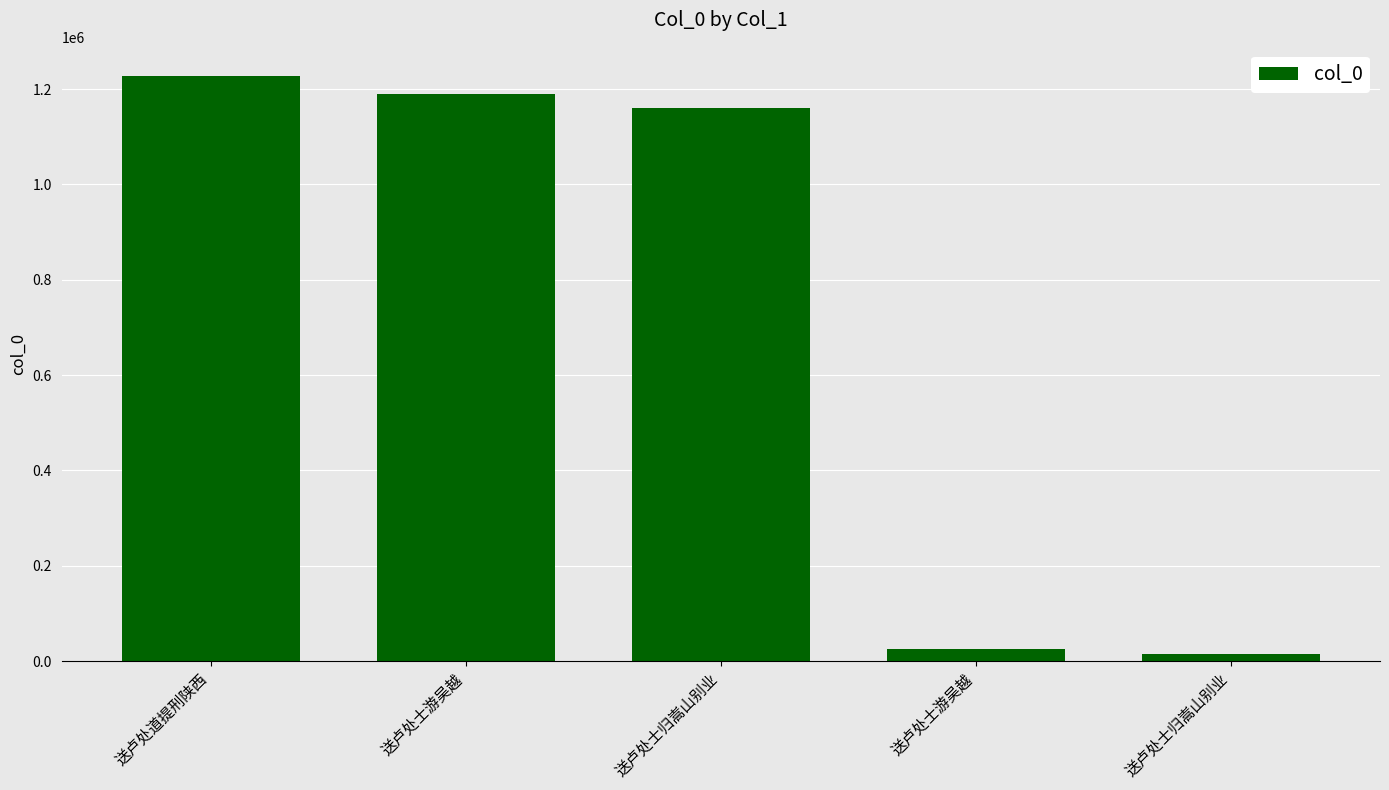

How many data points does each series have?

5